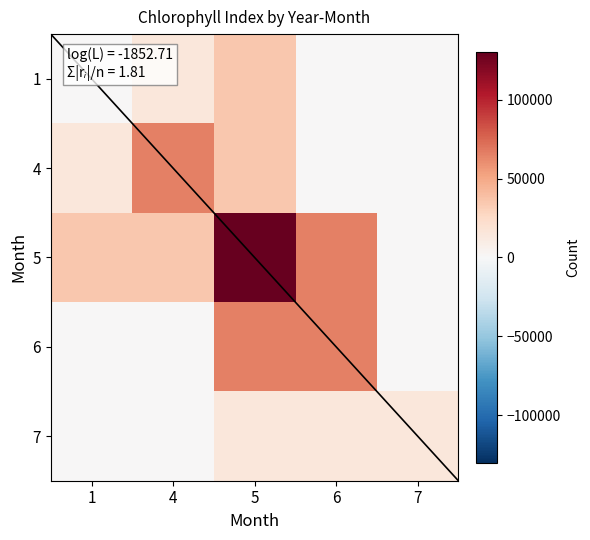

Rank the series by their maximum value, from lowest to highest.

7, 1, 4, 6, 5